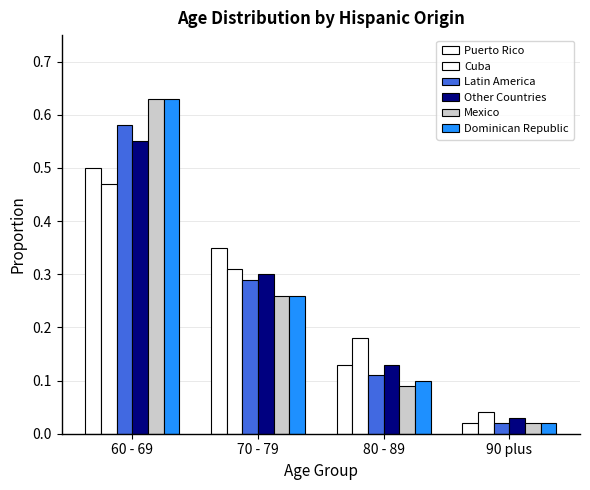

Count the number of data series in this chart.

6